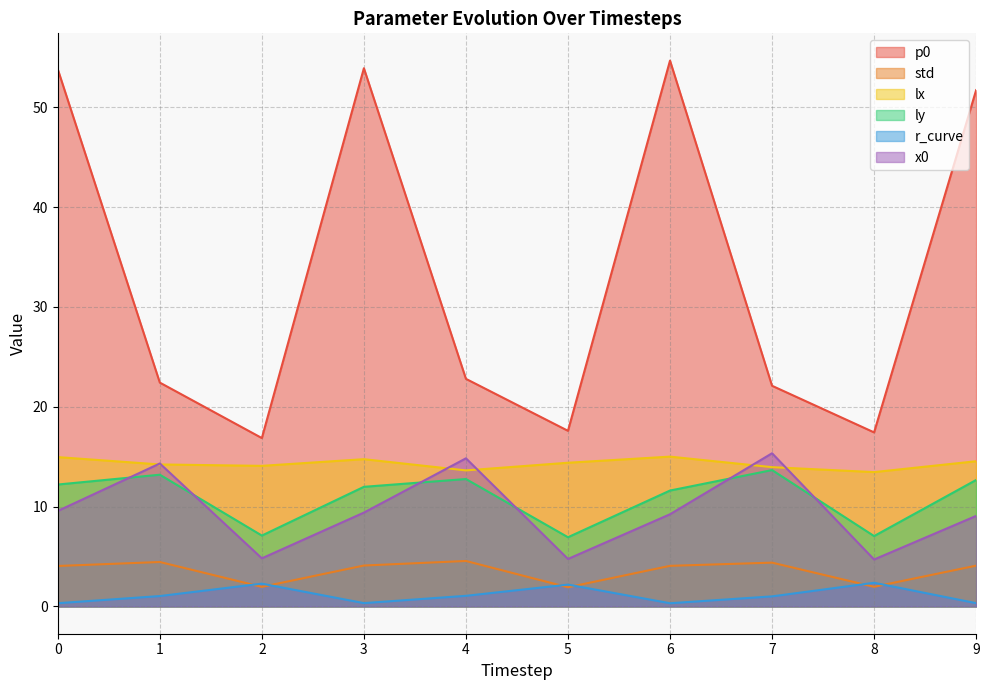

What is the sum of the p0 values at 4 and 8?

40.2